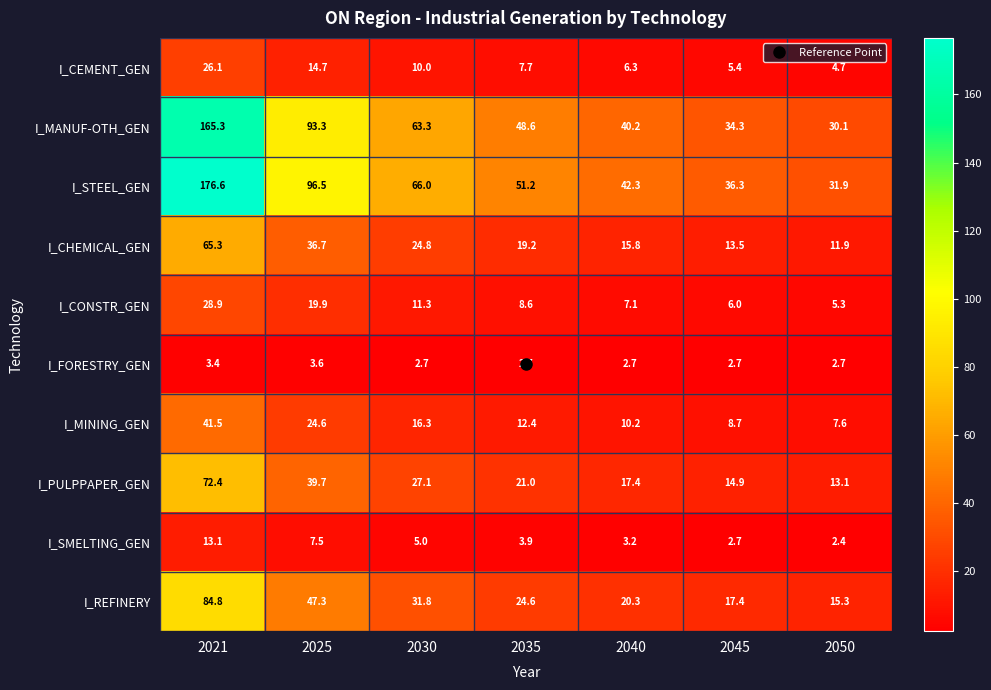

At how many categories does at least one series exceed 8?

7